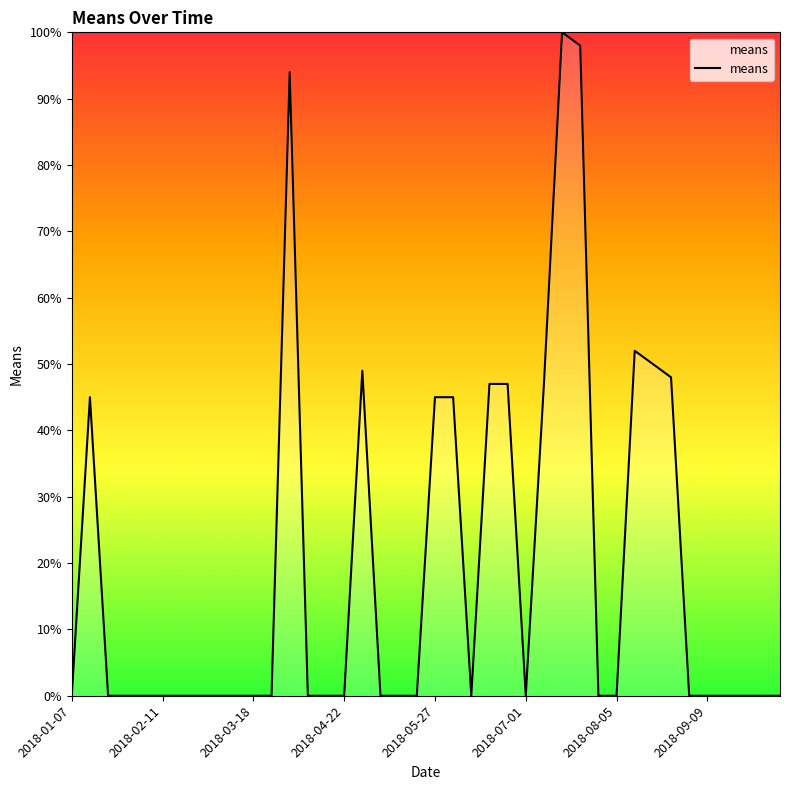

What is the maximum value shown in the chart?

100